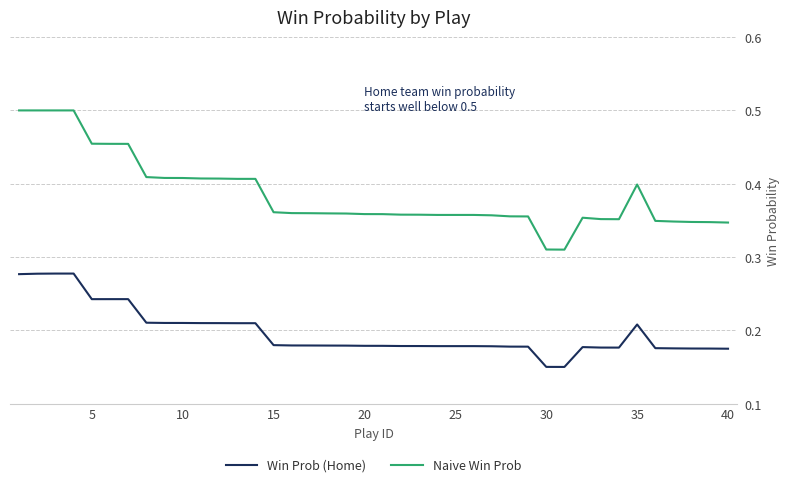

How many lines are shown in the chart?

2